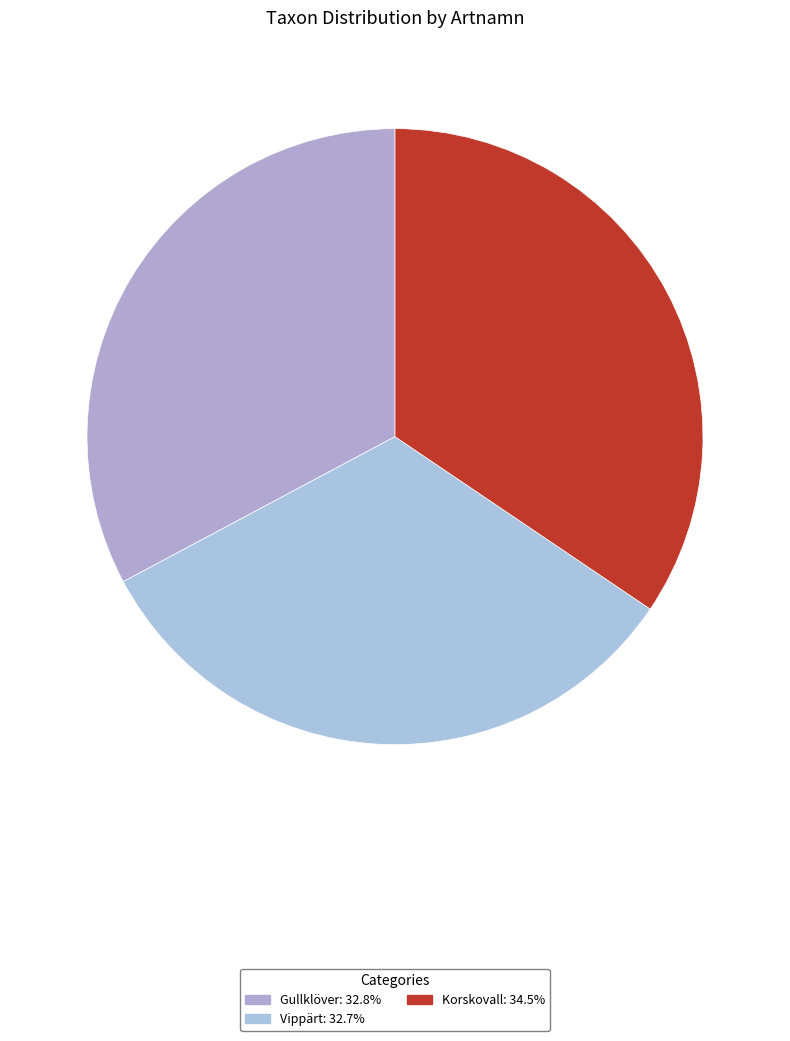

Count the number of slices in the pie.

3